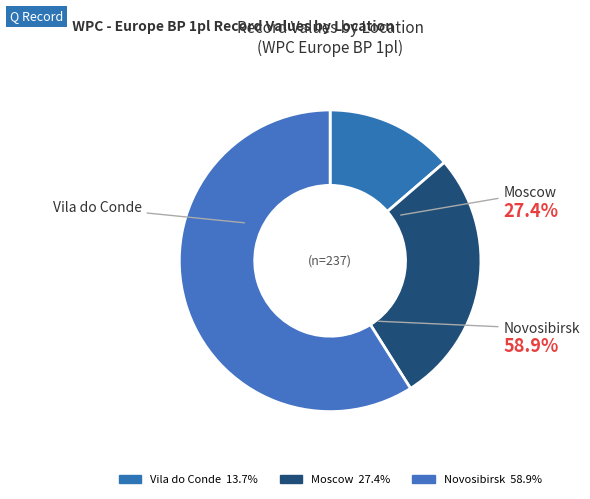

Approximately how many times larger is the value at Vila do Conde compared to Novosibirsk?

0.2